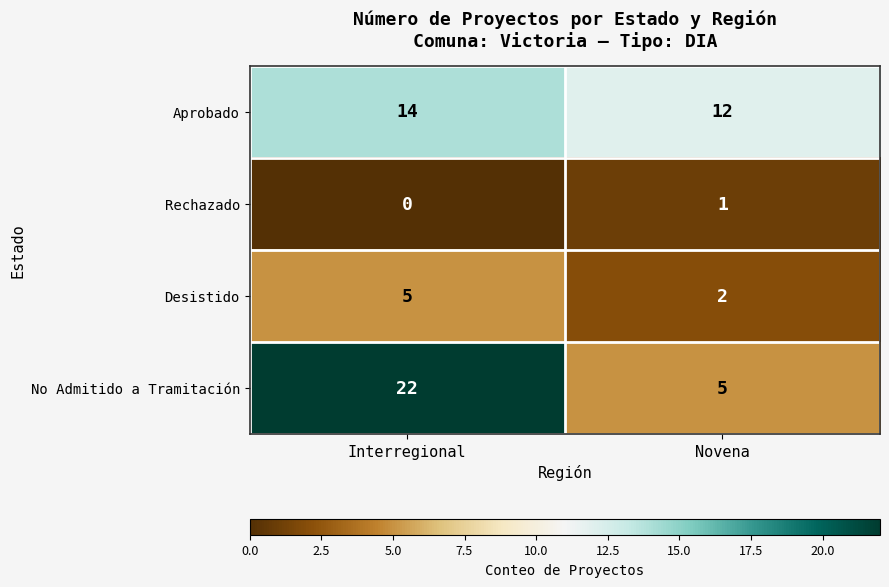

Reading left to right, extract all data points from this chart.

Aprobado: 14	12
Rechazado: 0	1
Desistido: 5	2
No Admitido a Tramitación: 22	5